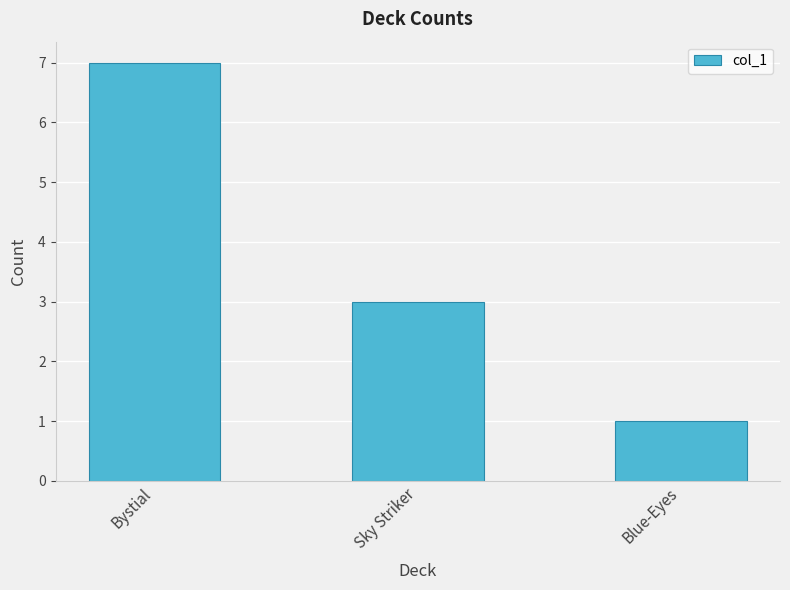

At which label does the data first exceed 3?

Bystial